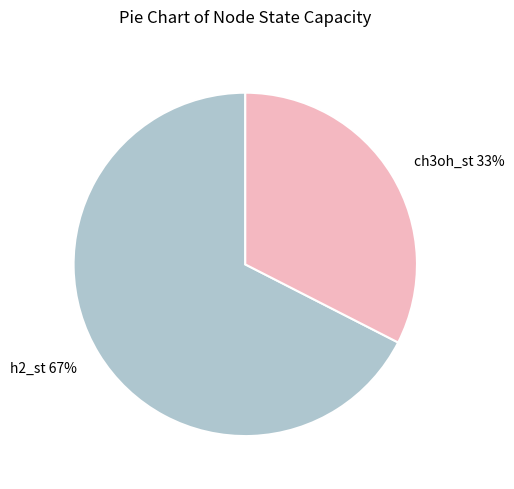

What percentage is the h2_st slice, to the nearest percent?

67%